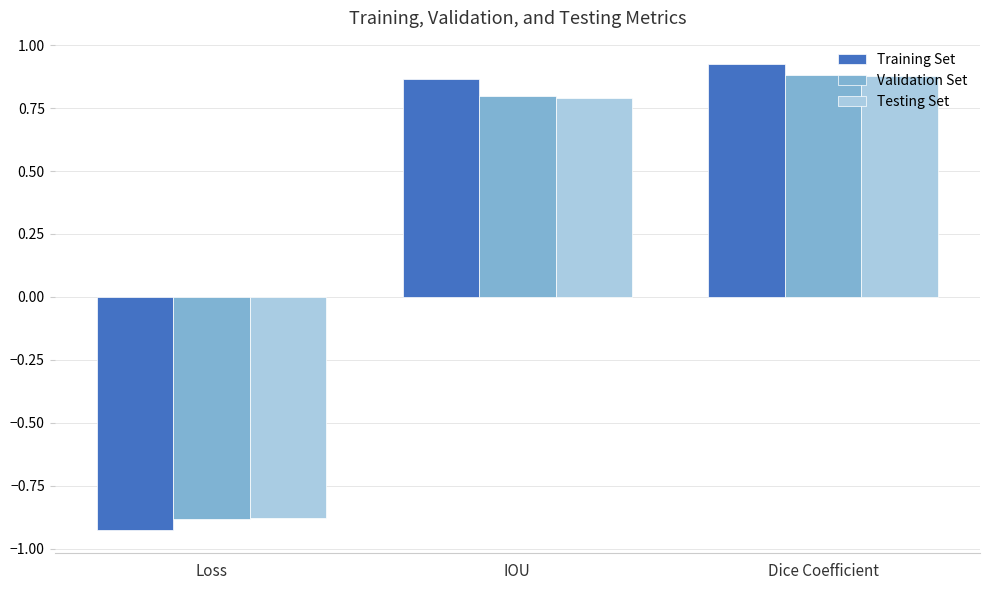

Which series has the largest range (max minus min)?

Training Set